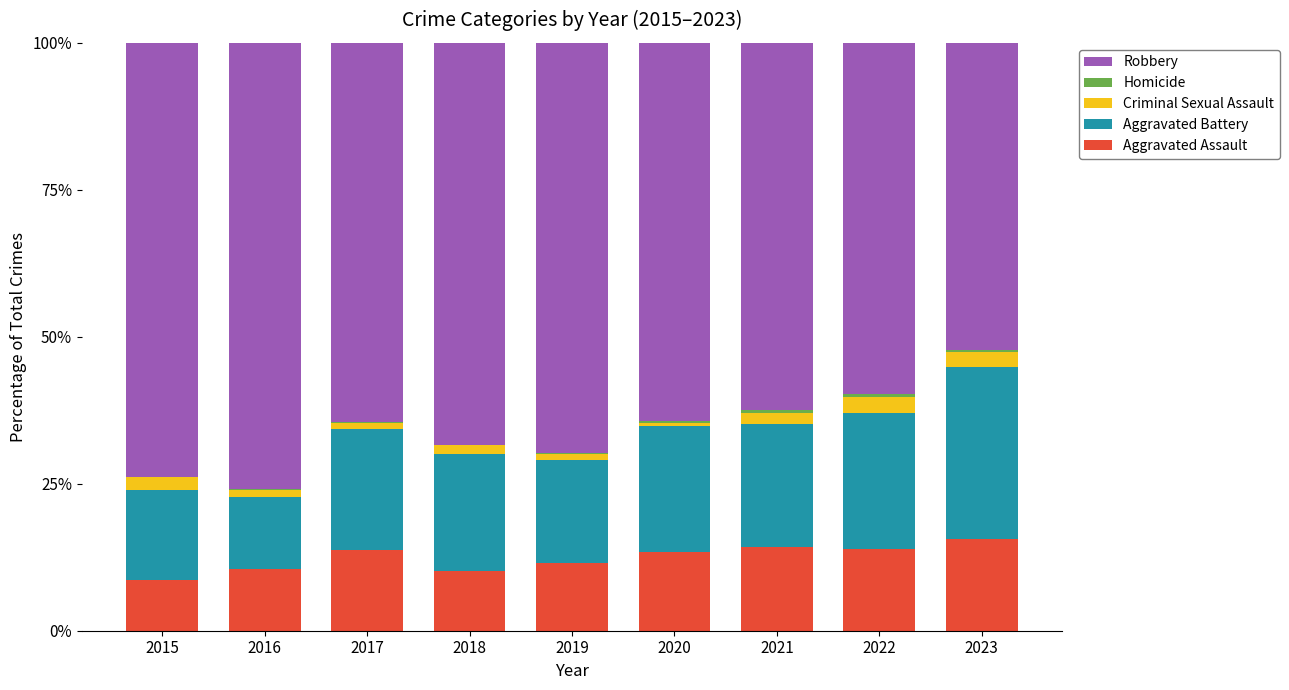

True or false: Aggravated Assault has a value of 15.5 at 2023.

True